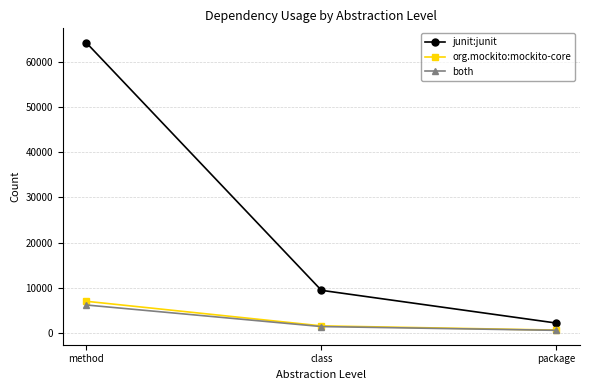

What is the label of the 1st point from the right?

package